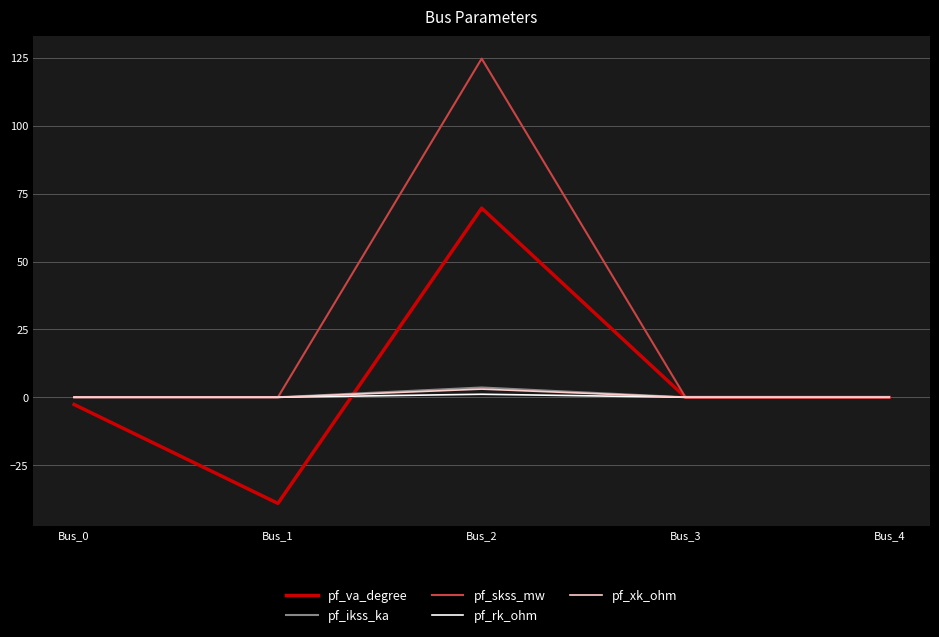

What is the minimum value shown in the chart?

-39.1